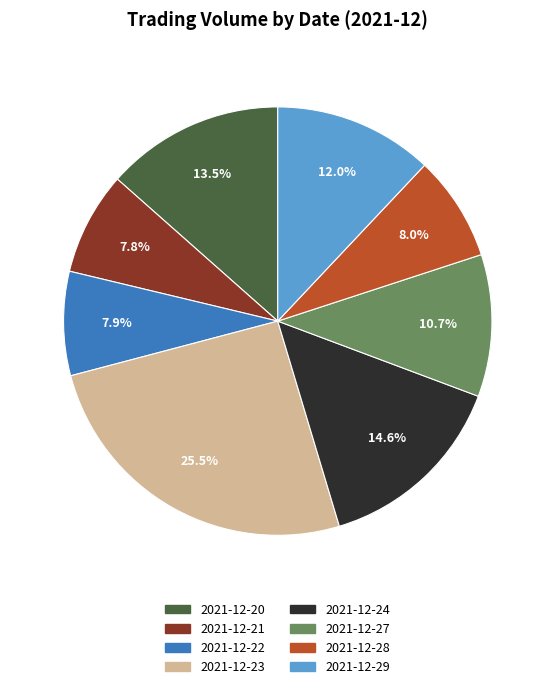

How many slices are in this pie chart?

8